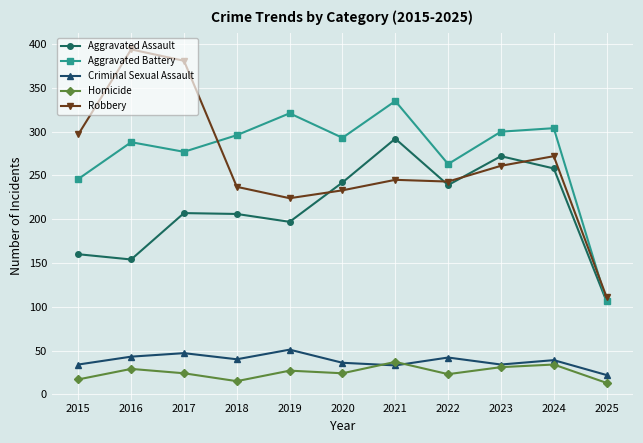

True or false: Robbery has a value of 243 at 2022.

True